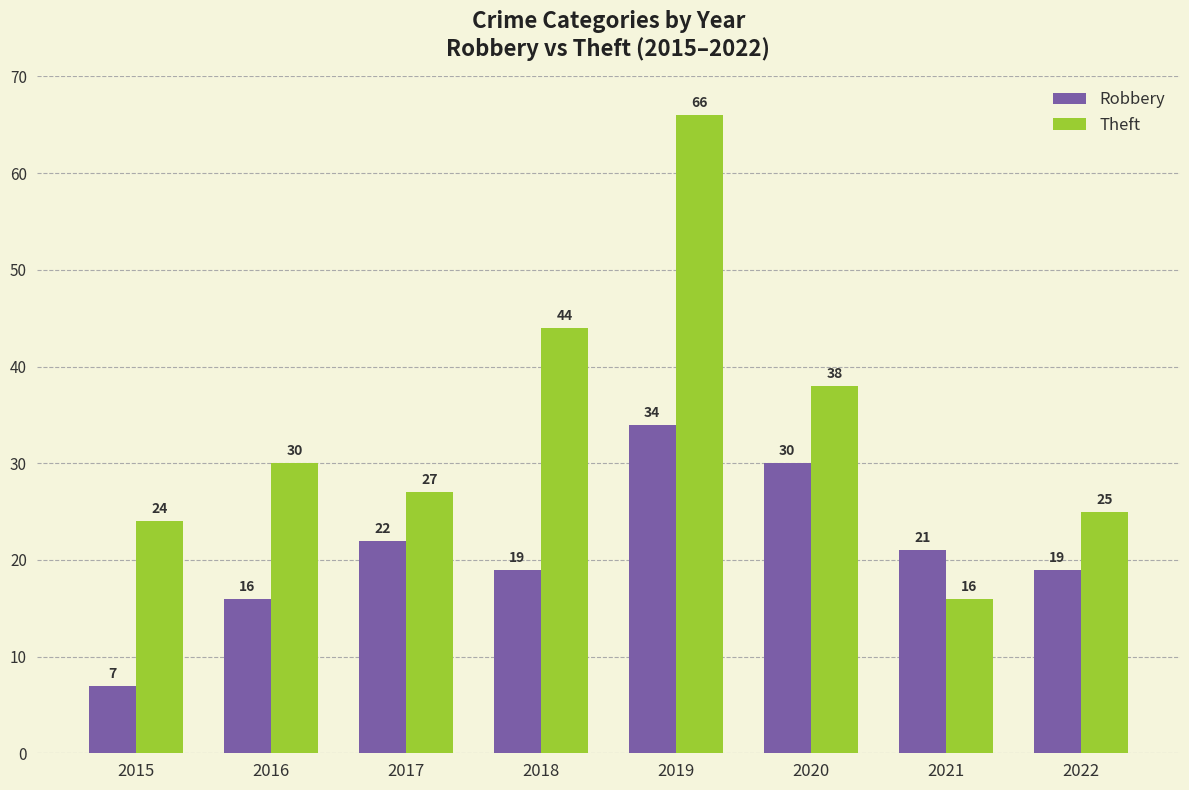

The Robbery series shows 21 at 2020. True or false?

False